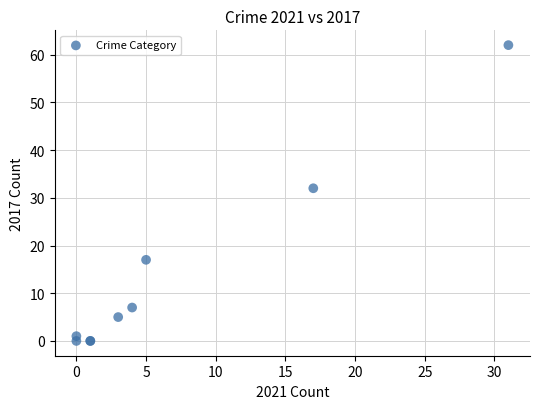

What Y value in the scatter plot is closest to 31?

32